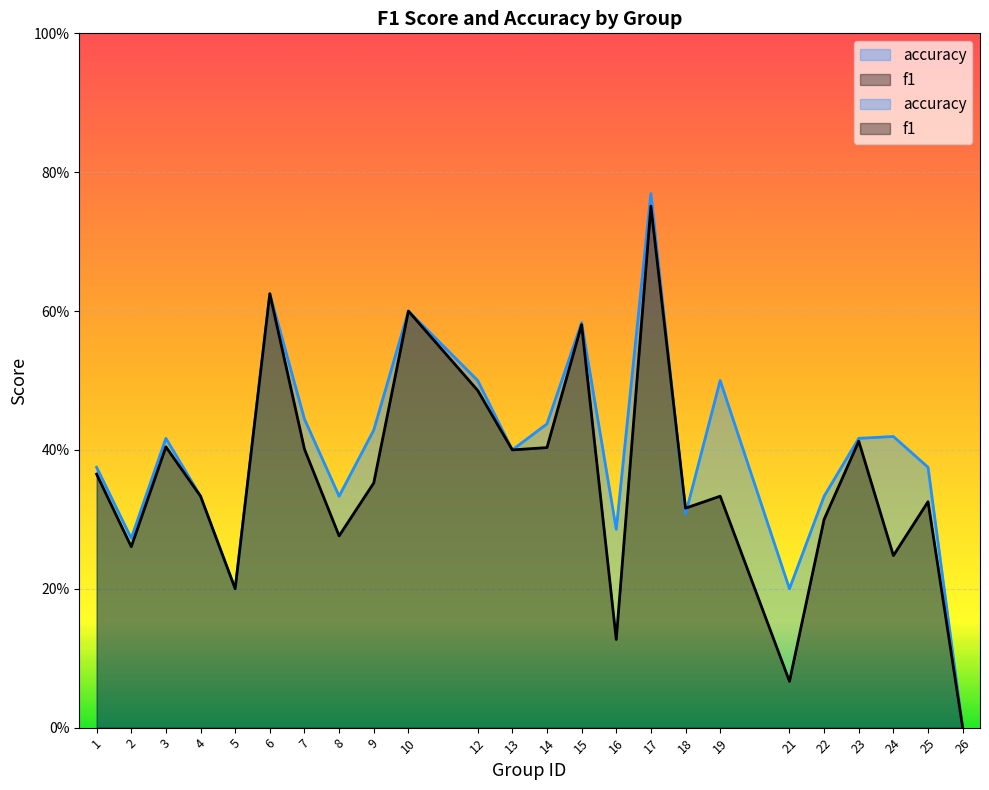

What is the difference between the second highest and second lowest values in the f1 series?

0.6